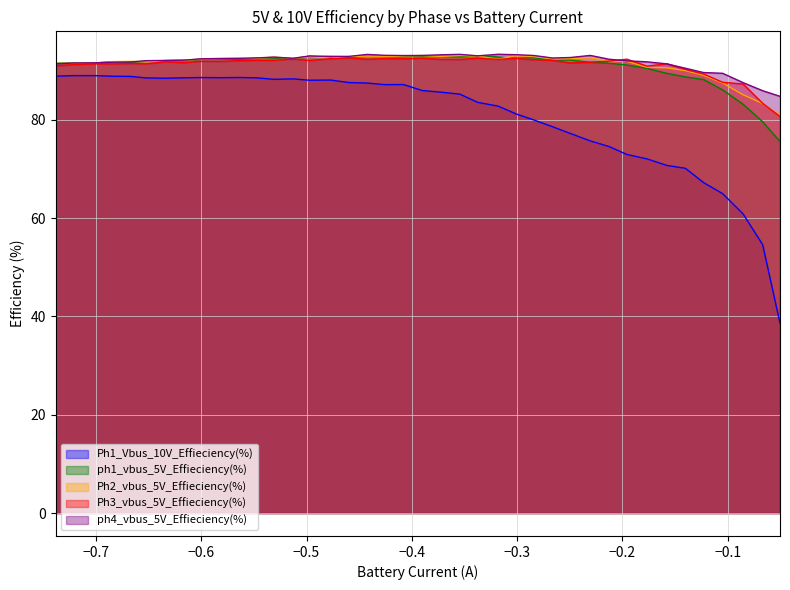

What are all the series names shown in the legend?

Ph1_Vbus_10V_Effieciency(%), ph1_vbus_5V_Effieciency(%), Ph2_vbus_5V_Effieciency(%), Ph3_vbus_5V_Effieciency(%), ph4_vbus_5V_Effieciency(%)